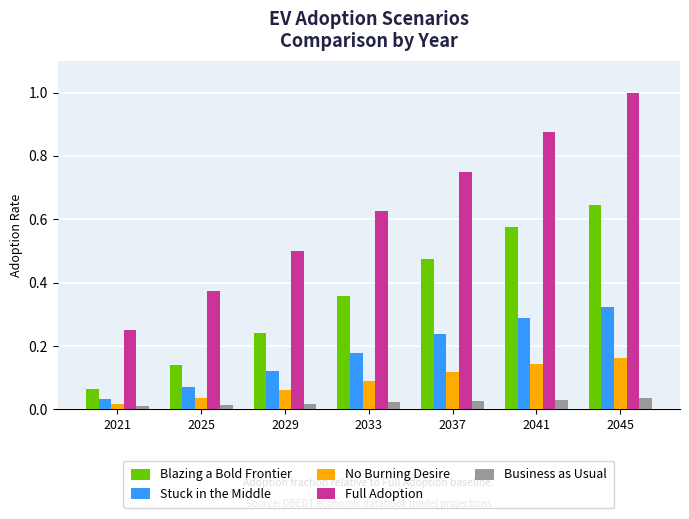

How many categories are shown in the chart?

7